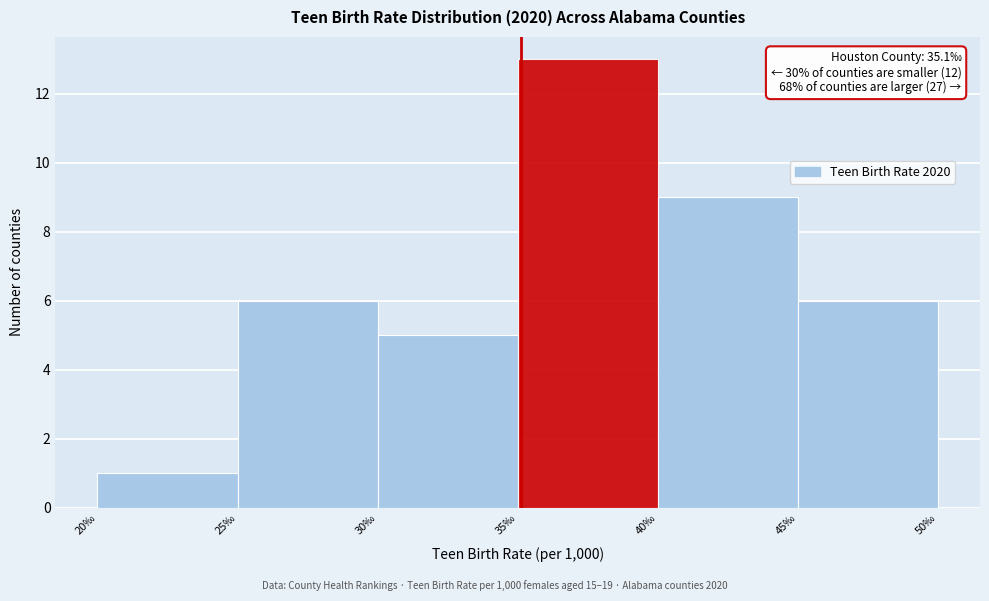

Which range on the x-axis has the tallest bar?

35 to 40